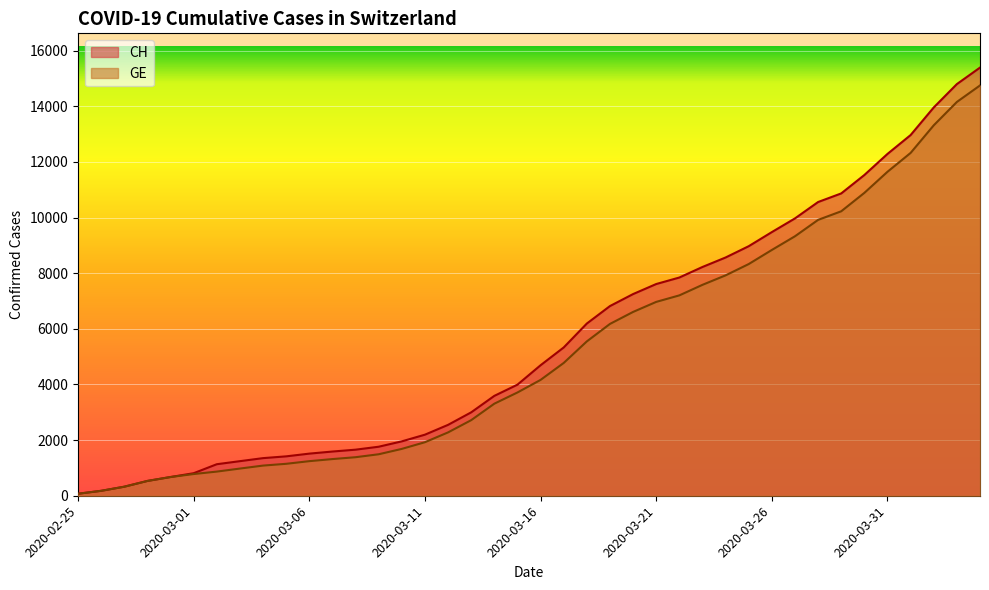

Reading right to left, transcribe all the data shown in this chart.

CH: 15390	14797	13957	12965	12287	11529	10867	10558	9969	9477	8970	8564	8223	7844	7610	7249	6818	6190	5330	4691	3993	3590	2998	2548	2195	1955	1762	1656	1589	1514	1416	1352	1243	1133	810	673	532	325	177	72
GE: 14748	14155	13315	12323	11645	10887	10225	9916	9327	8835	8328	7922	7581	7202	6968	6607	6176	5548	4773	4164	3712	3309	2717	2277	1924	1684	1491	1385	1318	1243	1148	1084	977	868	780	673	532	325	177	72